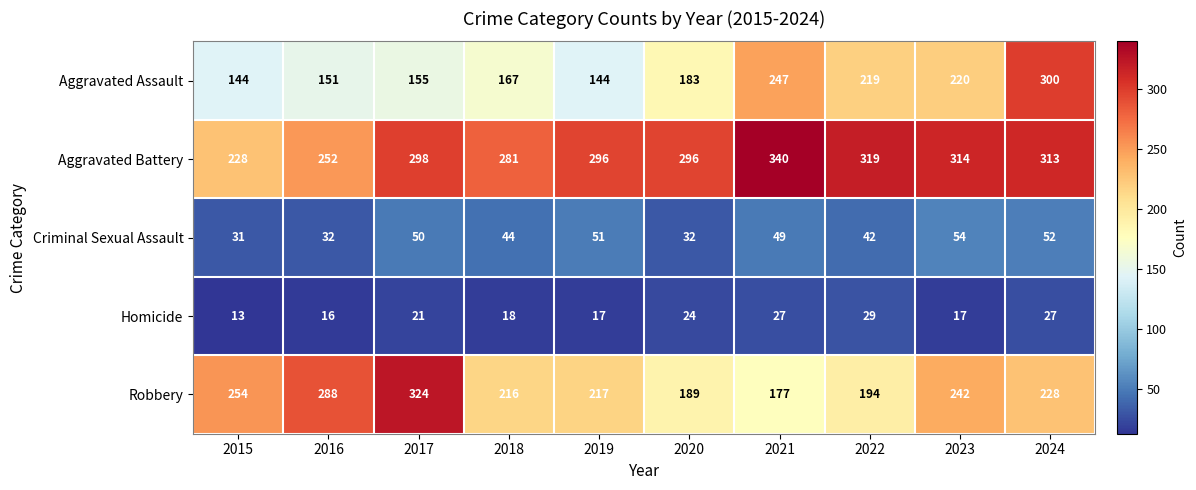

Which series changed the most between 2017 and 2020?

Robbery